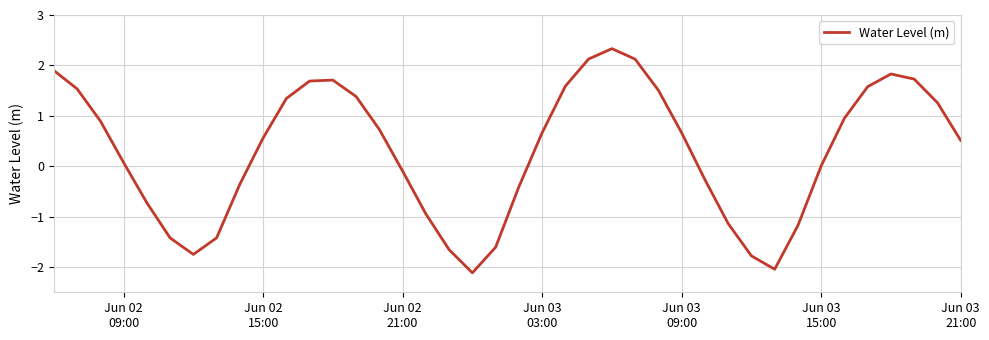

What is the minimum value shown in the chart?

-2.1